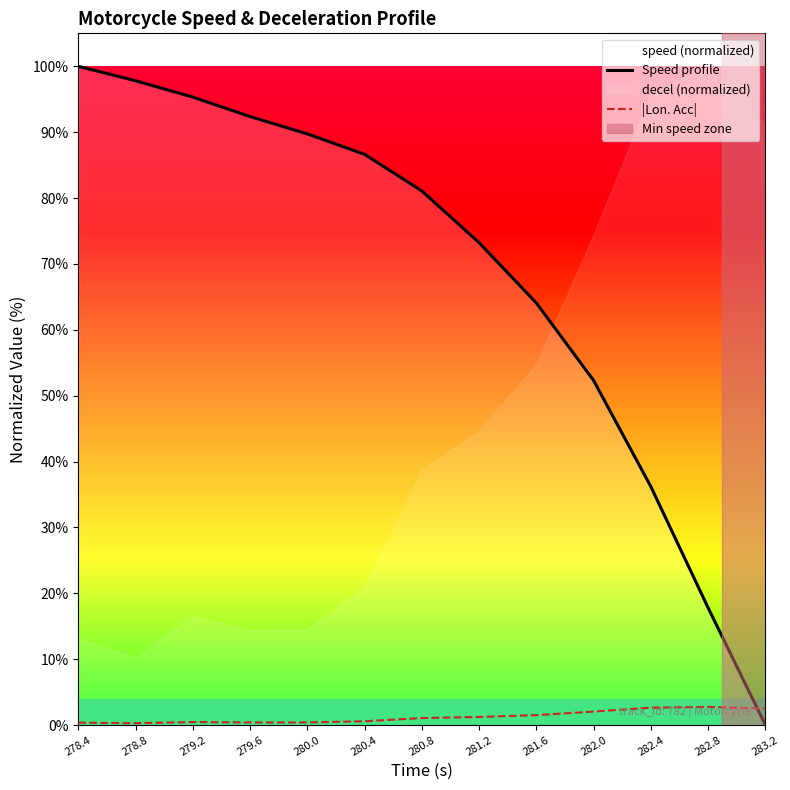

What is the difference between the |Lon. Acc| values at 282.4 and 280.8?

1.6